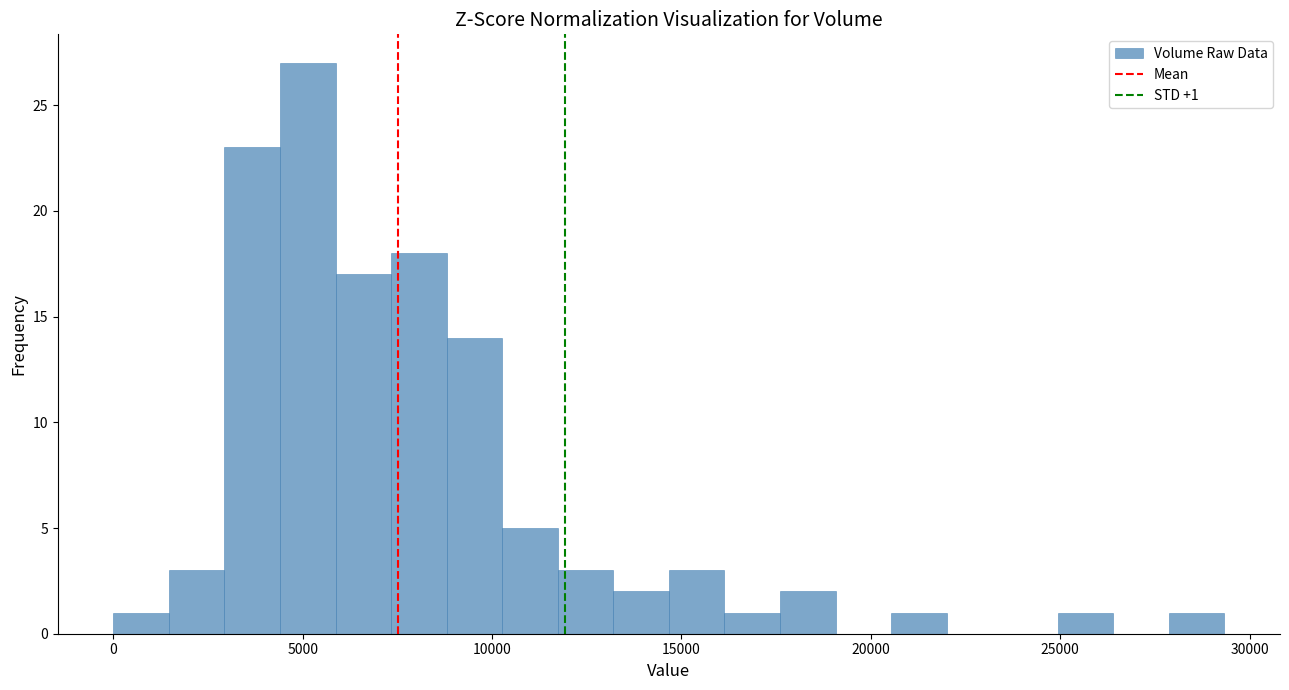

Around what value on the x-axis is the tallest bar? Give the approximate position of its centre, as read against the axis.

5000